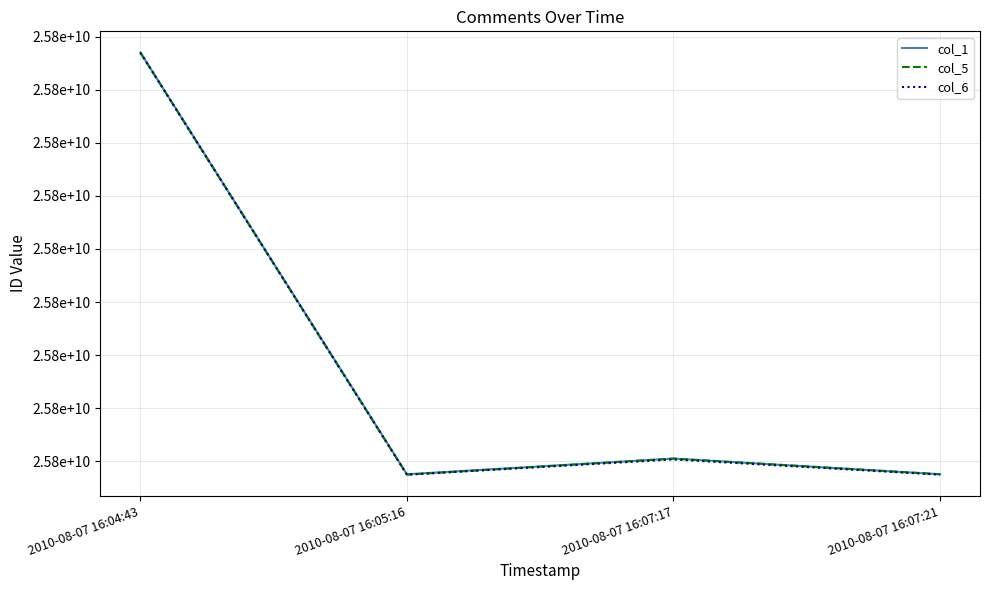

What is the difference between the second highest and second lowest values in the col_6 series?

14330